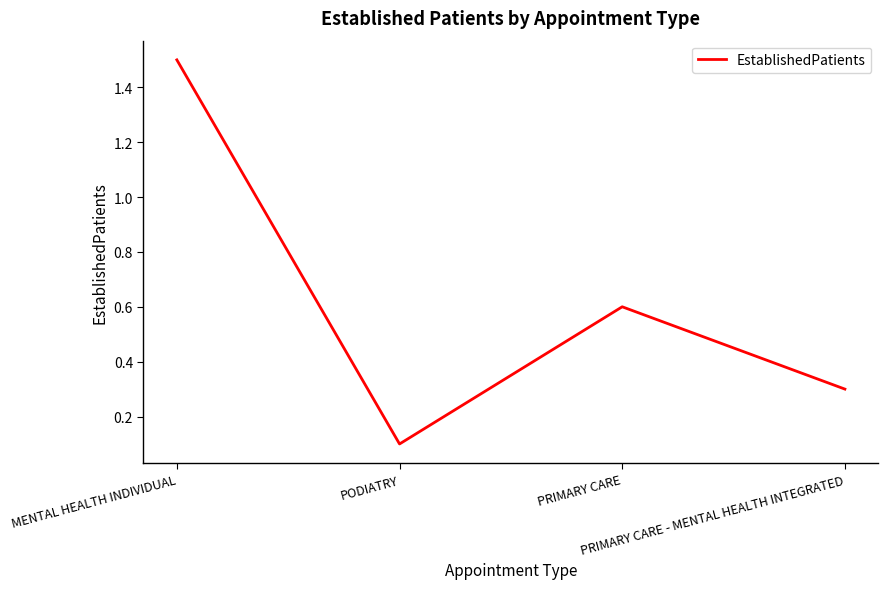

Reading left to right, extract all data points from this chart.

1.5	0.1	0.6	0.3